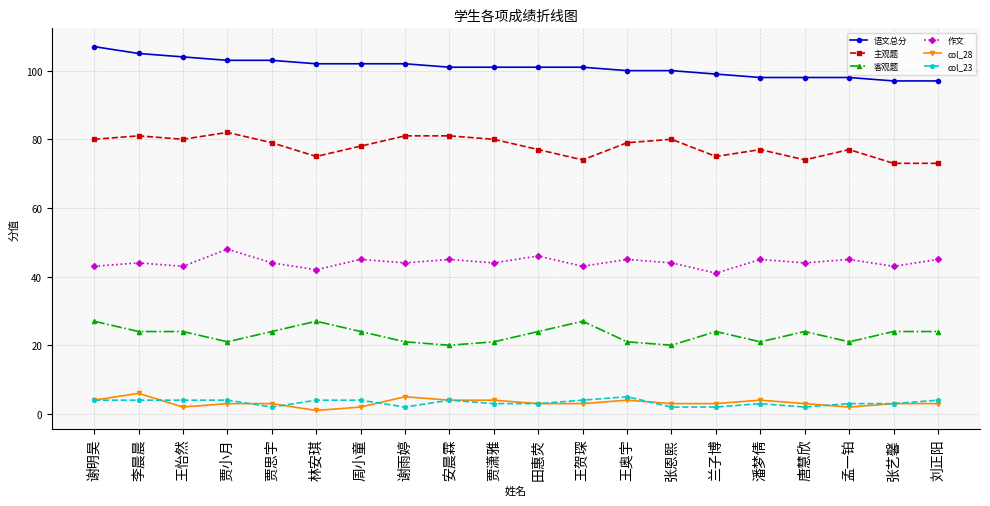

How many categories are shown in the chart?

20